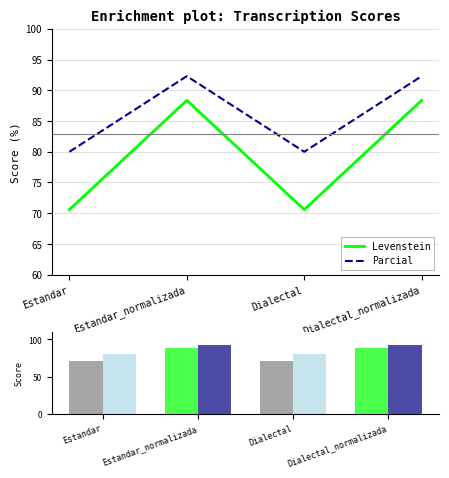

What position from the right is Dialectal_normalizada?

1